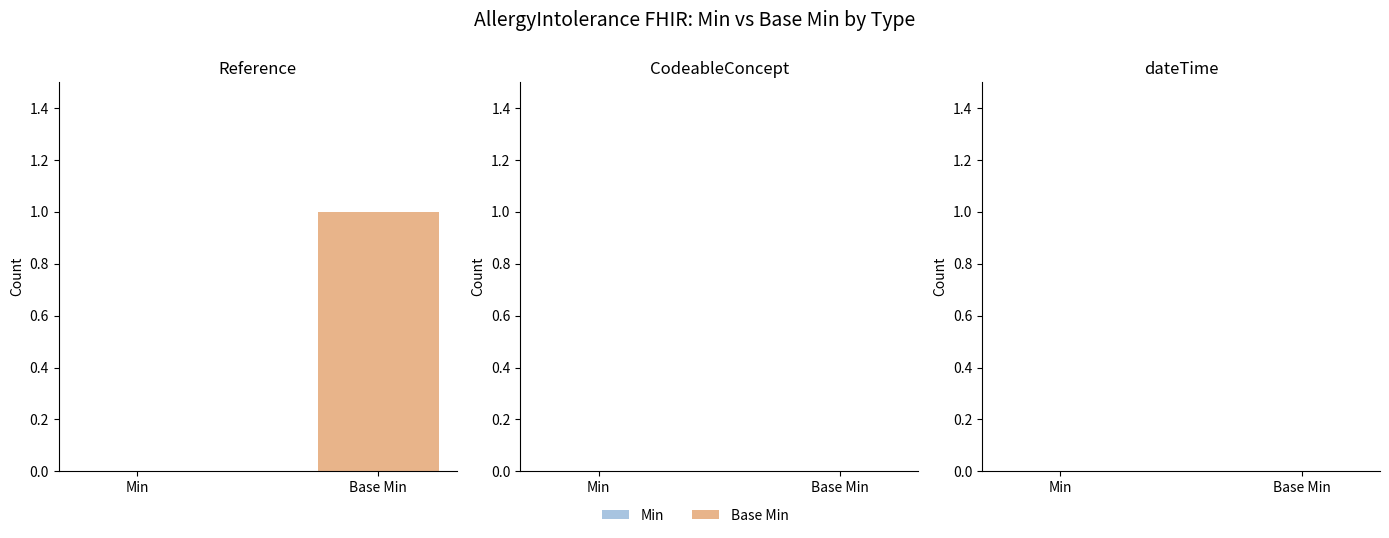

The chart shows a value of -1 at Min. True or false?

False